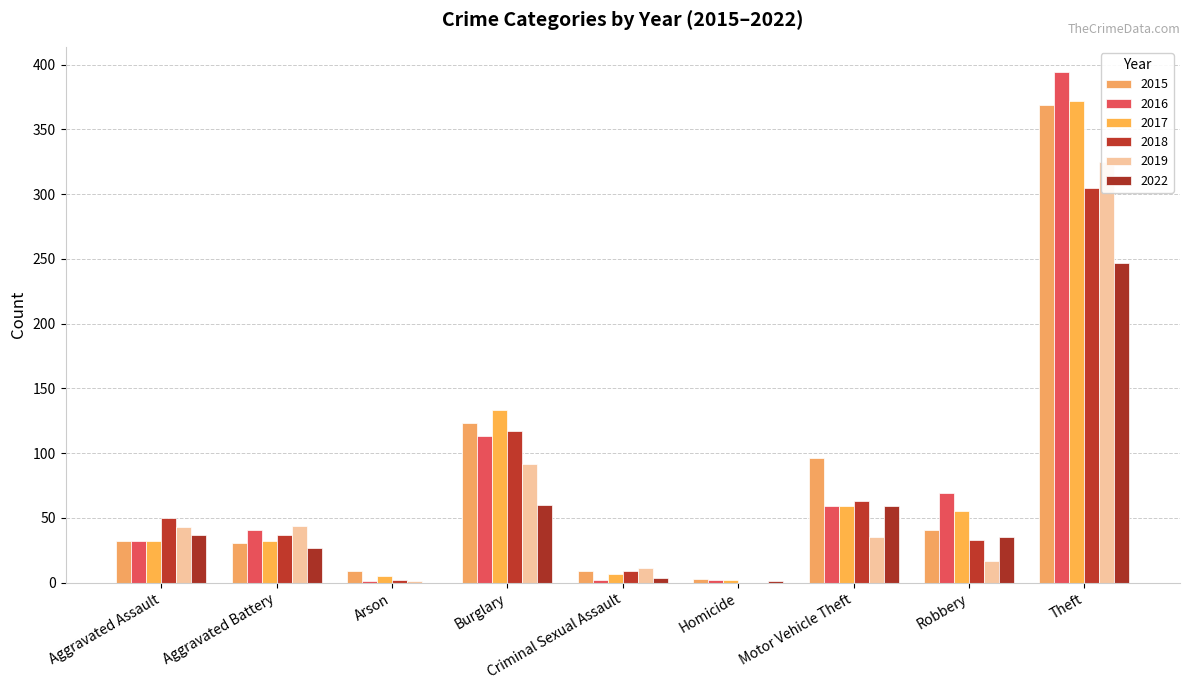

What is the label of the 6th bar from the left?

Homicide